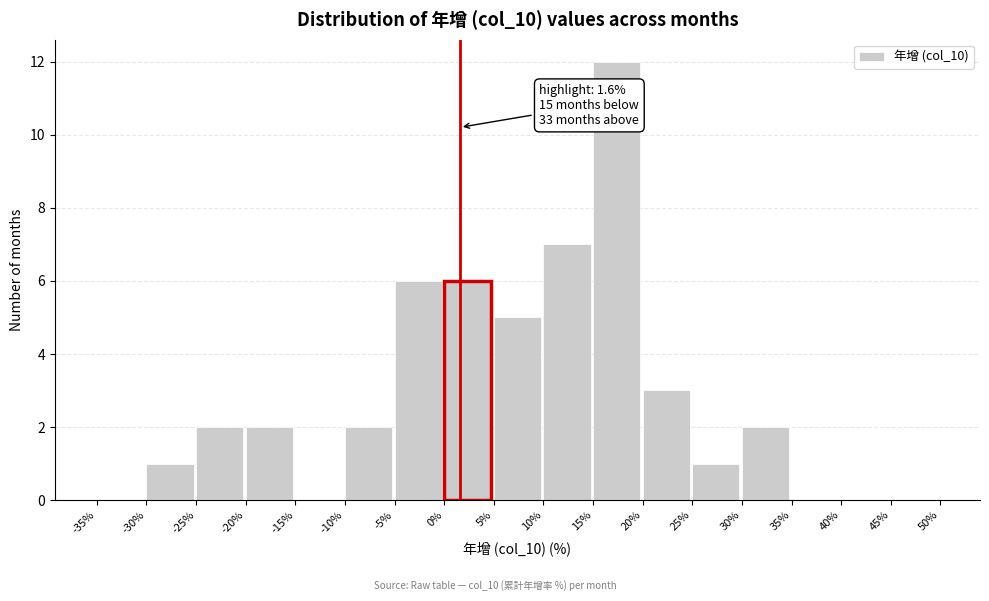

Which range on the x-axis has the tallest bar?

15% to 20%